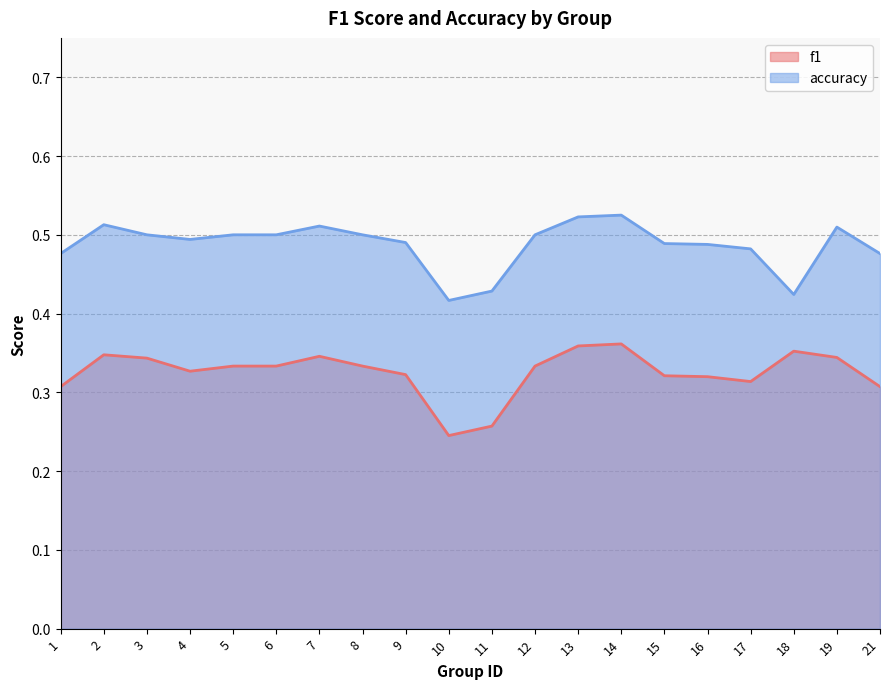

Reading right to left, list all the values displayed in this chart.

f1: 21=0.3	19=0.3	18=0.4	17=0.3	16=0.3	15=0.3	14=0.4	13=0.4	12=0.3	11=0.3	10=0.2	9=0.3	8=0.3	7=0.3	6=0.3	5=0.3	4=0.3	3=0.3	2=0.3	1=0.3
accuracy: 21=0.5	19=0.5	18=0.4	17=0.5	16=0.5	15=0.5	14=0.5	13=0.5	12=0.5	11=0.4	10=0.4	9=0.5	8=0.5	7=0.5	6=0.5	5=0.5	4=0.5	3=0.5	2=0.5	1=0.5